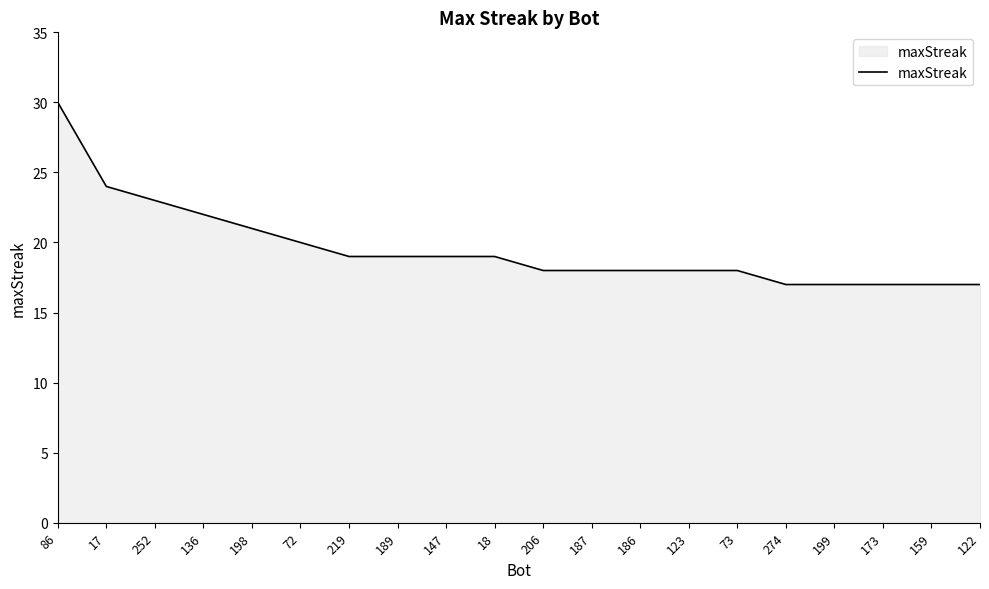

What is the difference between the values at 187 and 274?

1